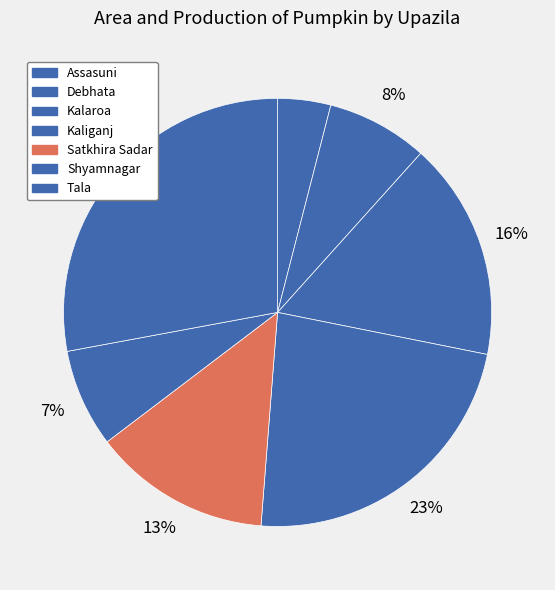

To the nearest percent, what portion does Shyamnagar represent?

7%